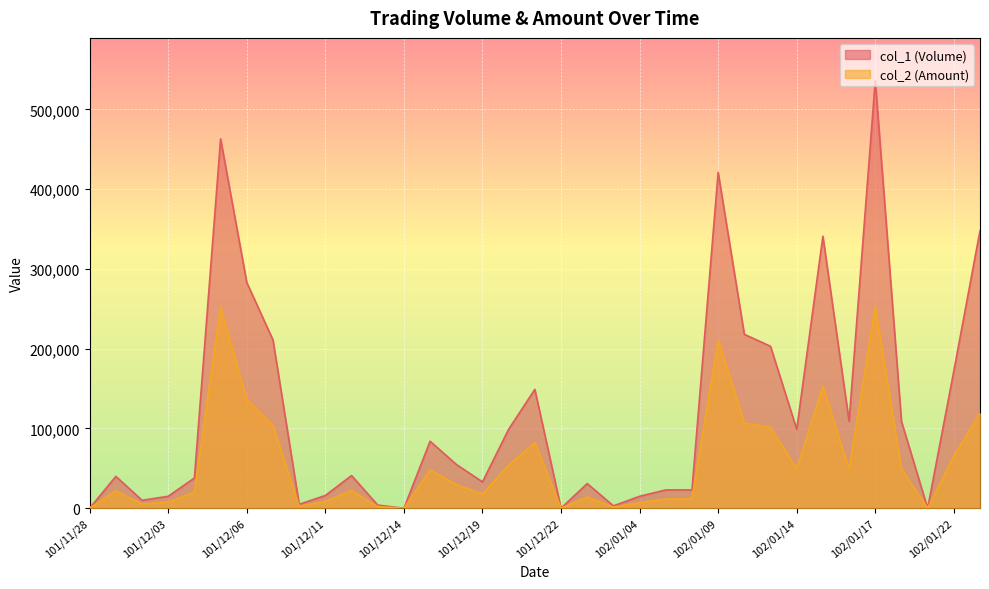

The value of col_1 (Volume) at 101/12/03 is 15000. True or false?

True